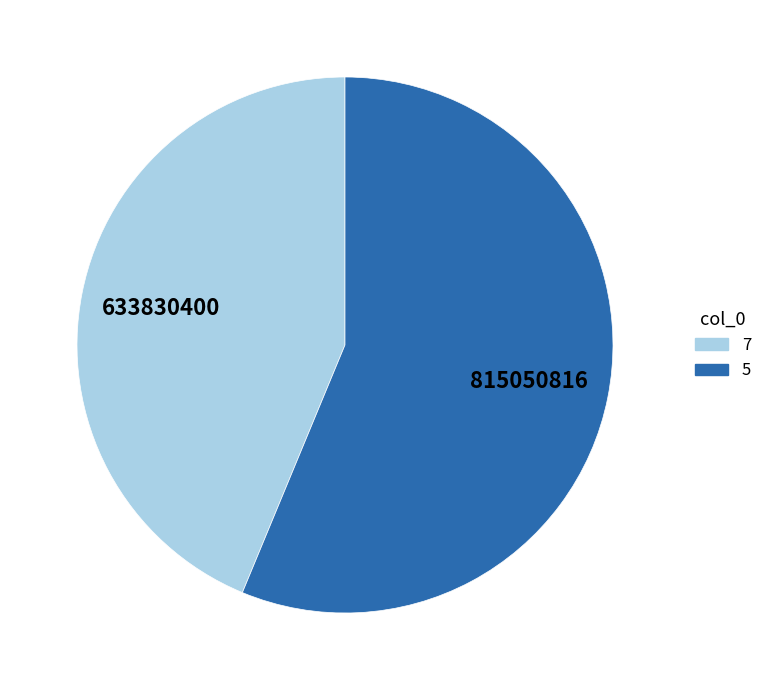

Do 7 and 5 together represent more than half of the pie?

Yes